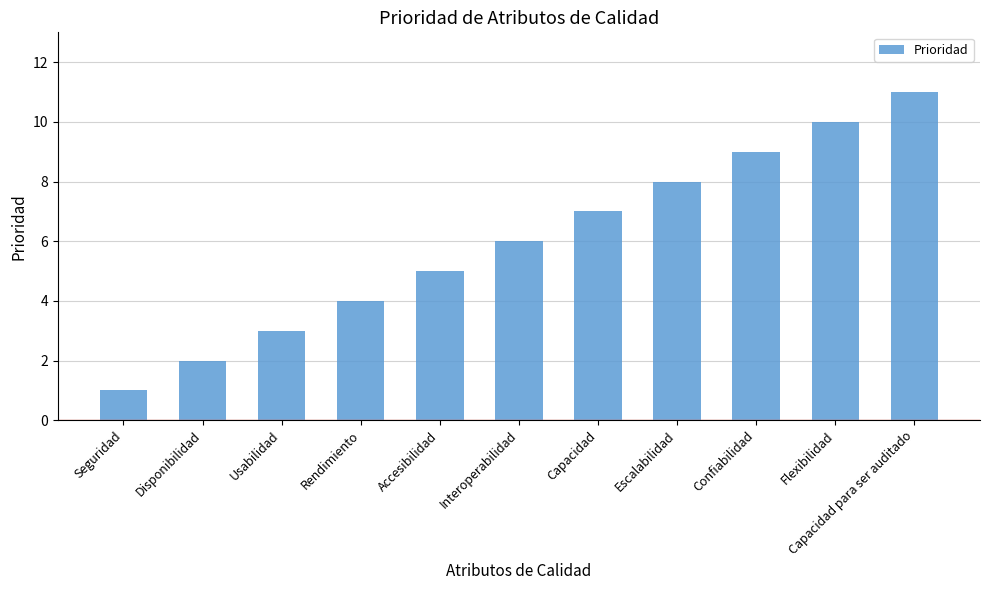

True or false: the data shows 9 at Confiabilidad.

True